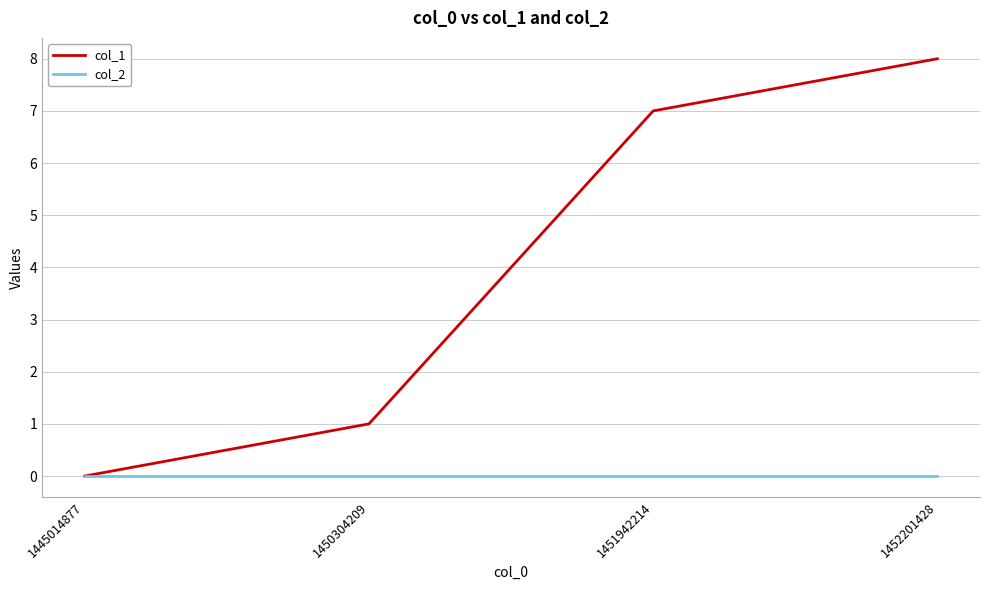

Reading right to left, what are all the values shown in this chart?

col_1: 8	7	1	0
col_2: 0	0	0	0